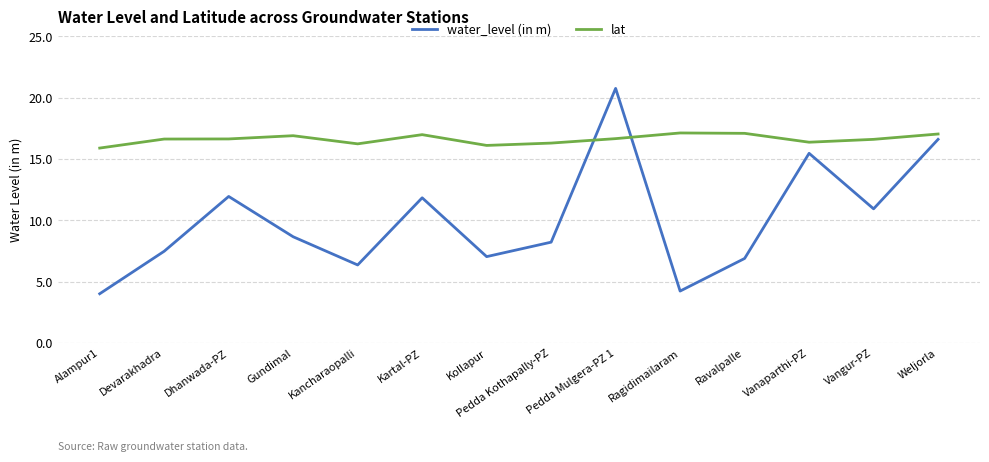

Rank the series by their maximum value, from lowest to highest.

lat, water_level (in m)